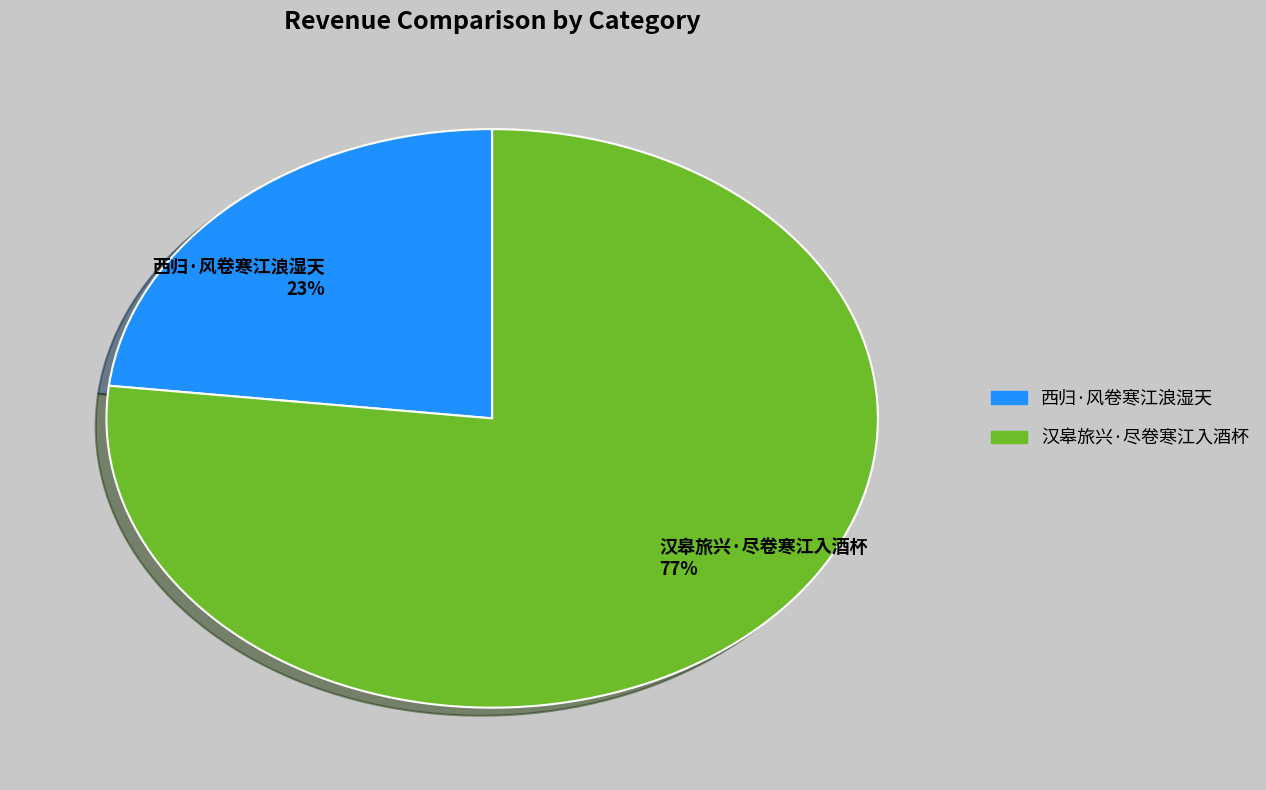

Rank the categories by value from lowest to highest.

西归·风卷寒江浪湿天, 汉皋旅兴·尽卷寒江入酒杯